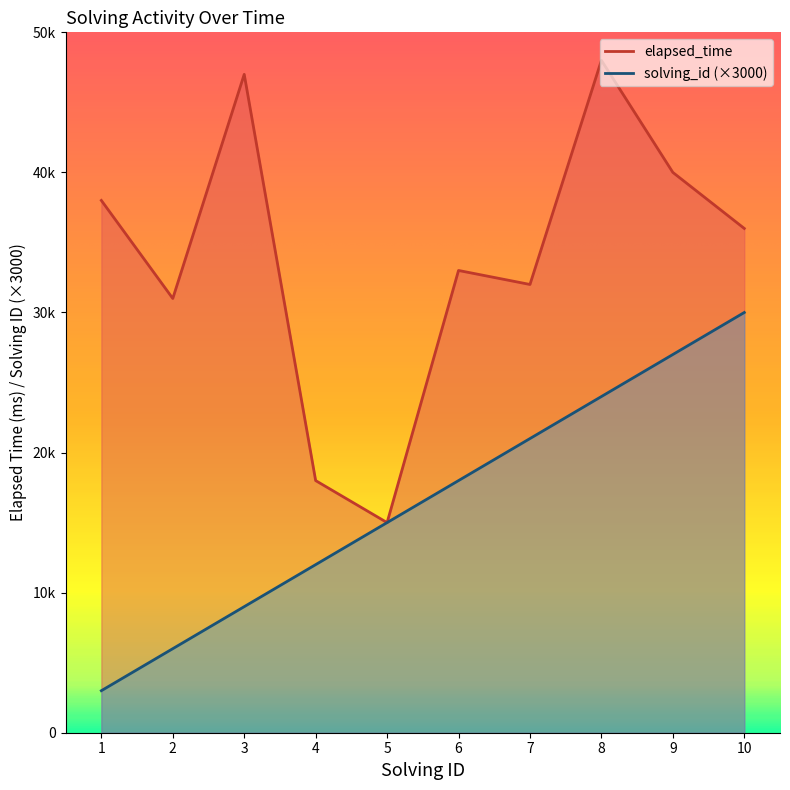

Rank the categories by elapsed_time value from lowest to highest.

5, 4, 2, 7, 6, 10, 1, 9, 3, 8